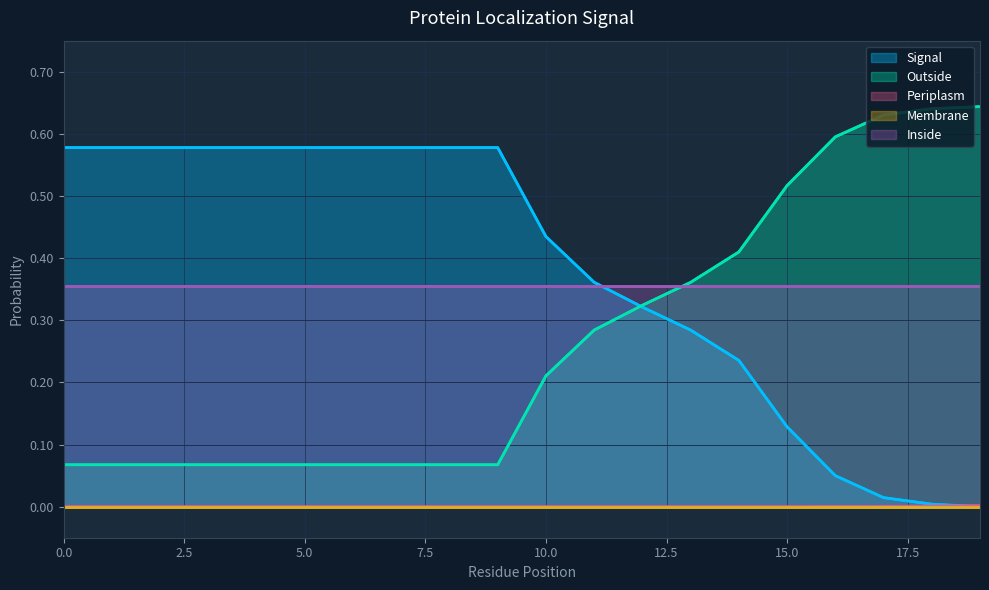

At how many categories does at least one series exceed 0?

20